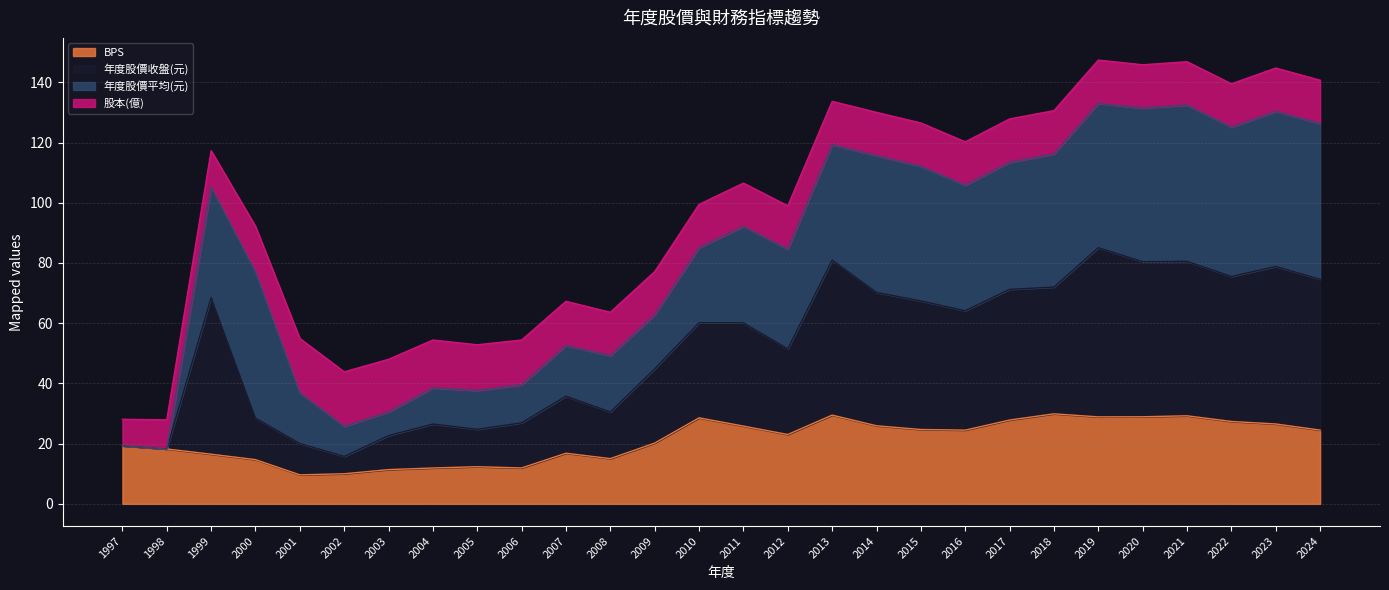

What is the total value across all series at 2004?

54.4